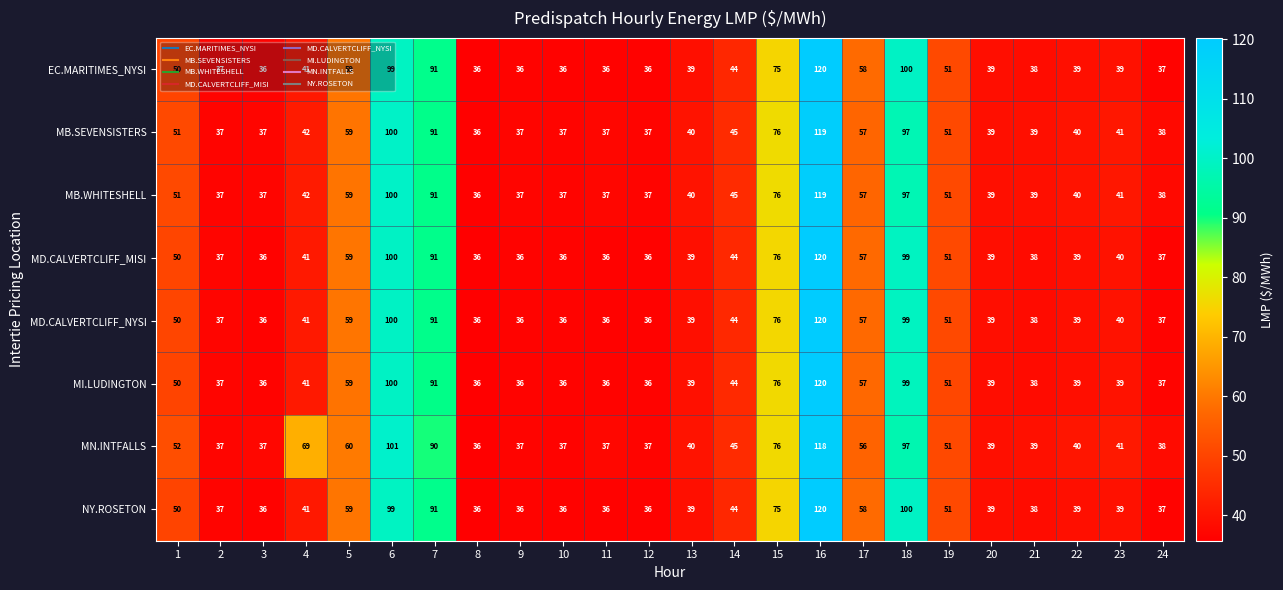

At how many categories does at least one series exceed 43?

11